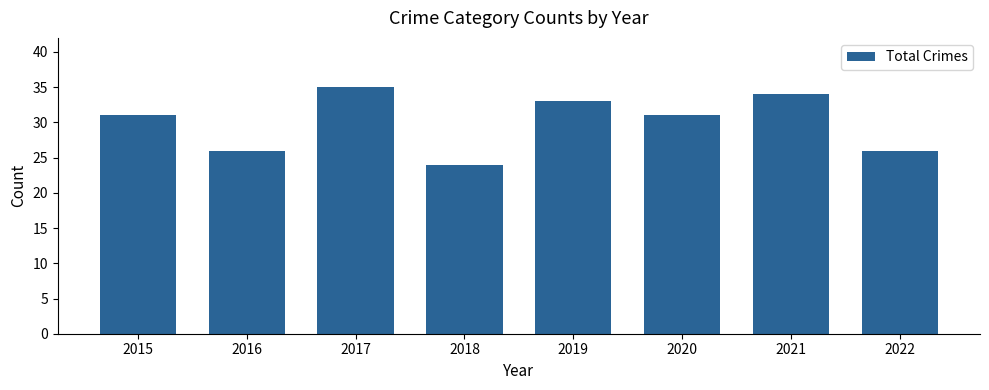

Reading left to right, extract all data points from this chart.

2015=31	2016=26	2017=35	2018=24	2019=33	2020=31	2021=34	2022=26